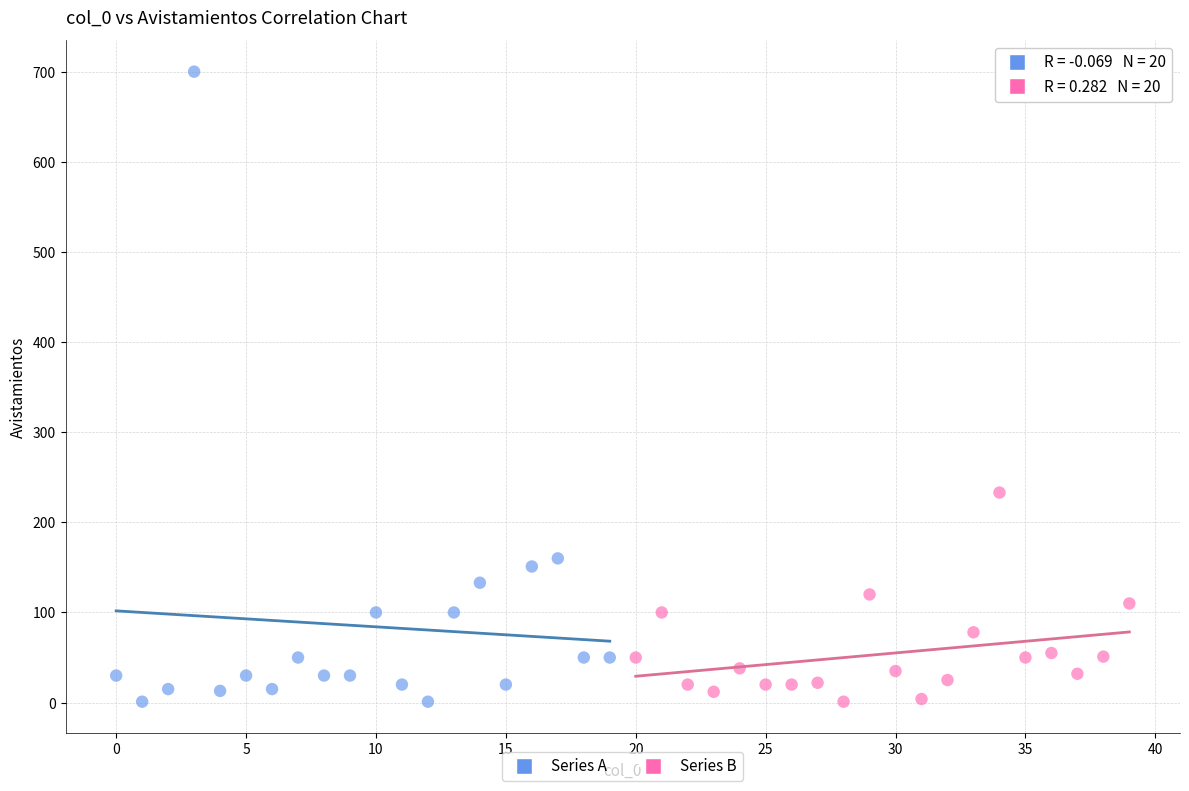

Which series has the widest spread of Y values?

Series A